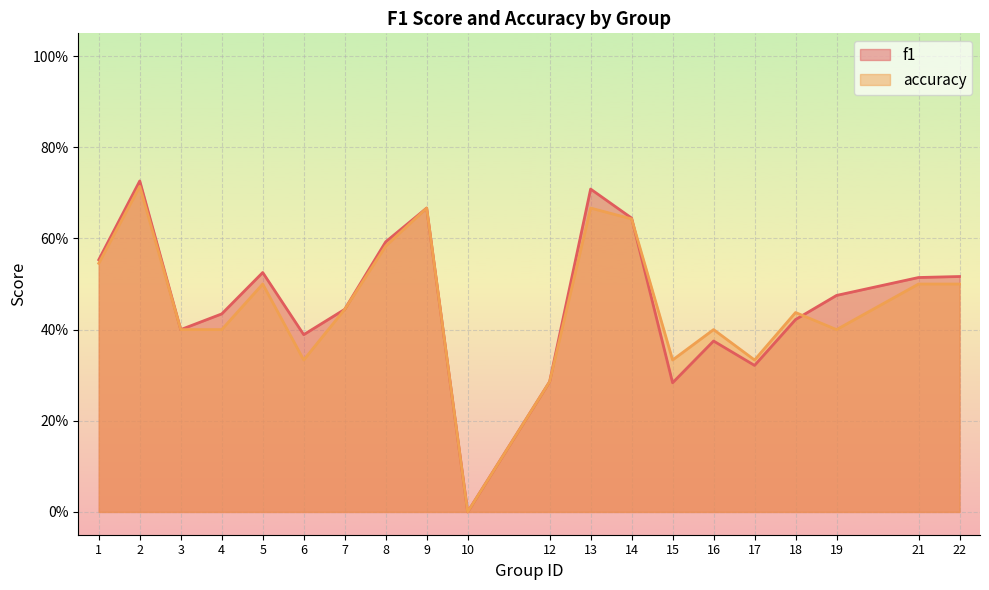

What is the average value of the f1 series?

0.5